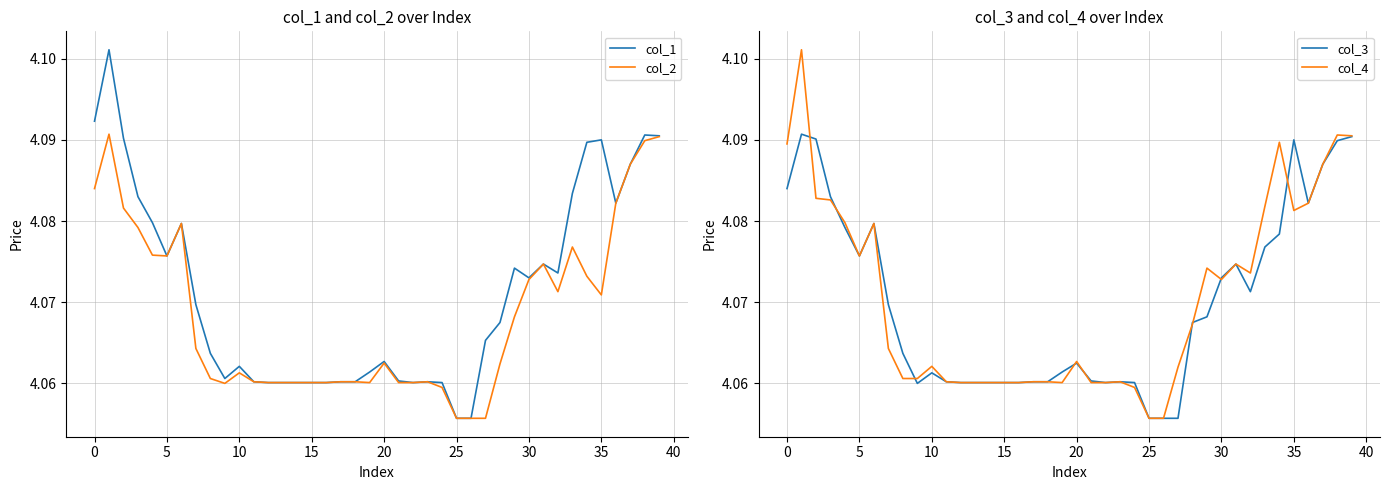

The col_4 series shows 7.1 at 35. True or false?

False